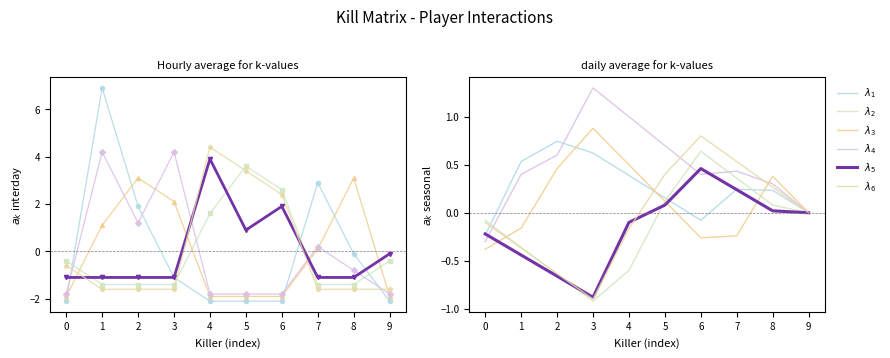

Reading right to left, what are all the values shown in this chart?

$\lambda_1$: 9=0.0	8=0.2	7=0.2	6=-0.1	5=0.2	4=0.4	3=0.6	2=0.7	1=0.5	0=-0.2
$\lambda_2$: 9=0.0	8=0.1	7=0.4	6=0.6	5=0.1	4=-0.6	3=-0.9	2=-0.6	1=-0.4	0=-0.1
$\lambda_3$: 9=0.0	8=0.4	7=-0.2	6=-0.3	5=0.1	4=0.5	3=0.9	2=0.5	1=-0.2	0=-0.4
$\lambda_4$: 9=0.0	8=0.3	7=0.4	6=0.4	5=0.7	4=1.0	3=1.3	2=0.6	1=0.4	0=-0.3
$\lambda_5$: 9=-0.0	8=0.0	7=0.2	6=0.5	5=0.1	4=-0.1	3=-0.9	2=-0.7	1=-0.4	0=-0.2
$\lambda_6$: 9=-0.0	8=0.3	7=0.5	6=0.8	5=0.4	4=-0.2	3=-0.9	2=-0.6	1=-0.4	0=-0.1